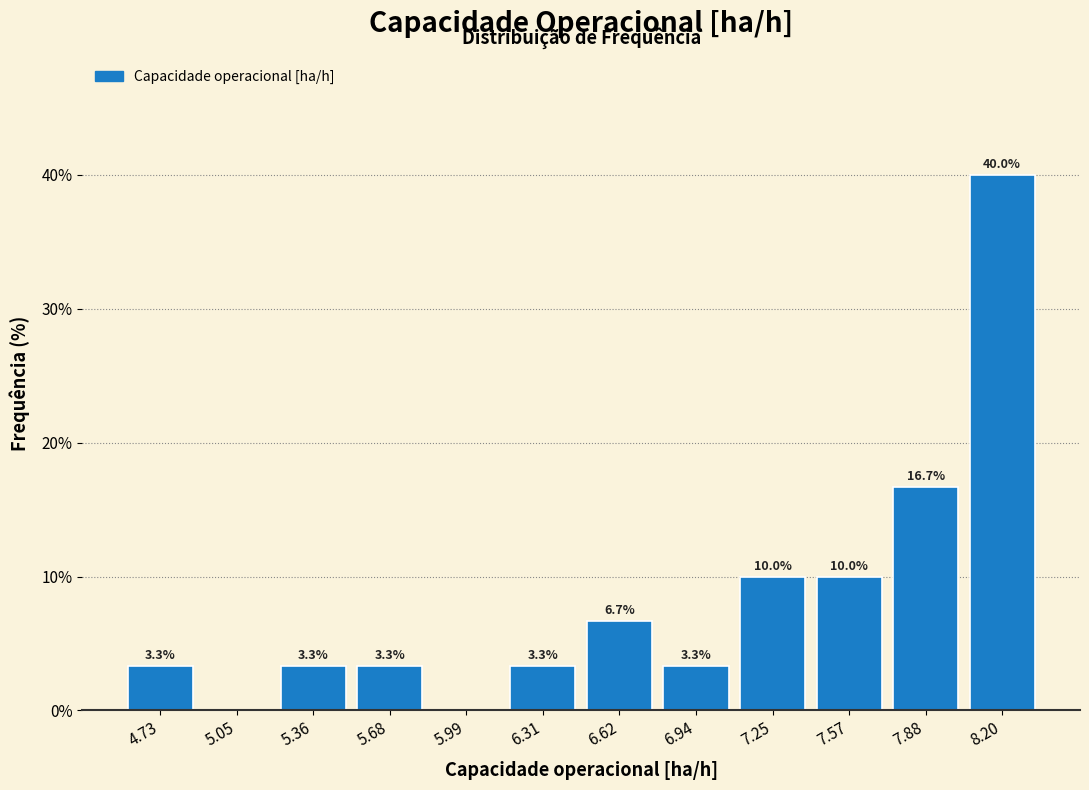

Which range on the x-axis has the tallest bar?

8.05 to 8.35